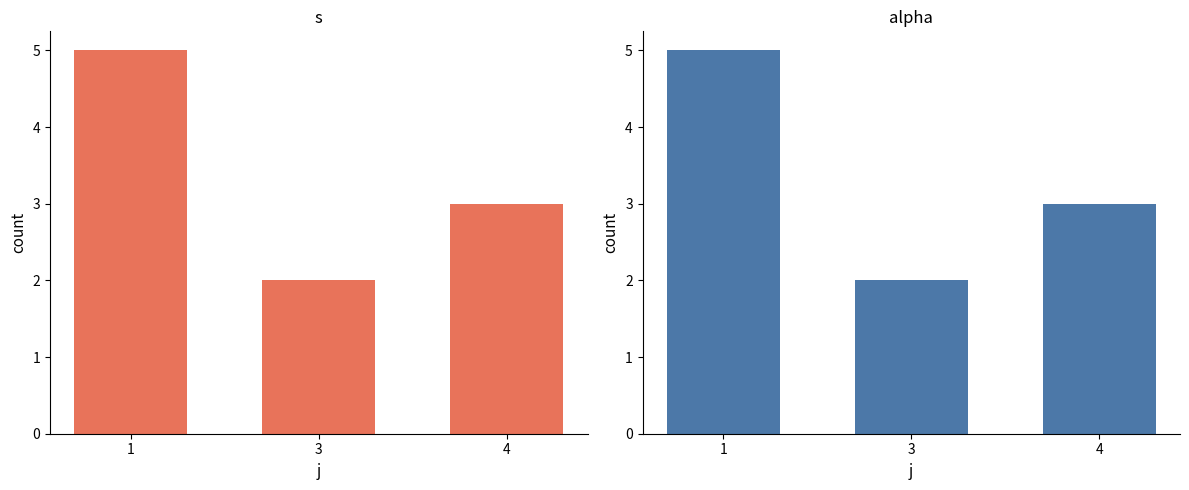

At which category is the sum across all series the highest?

1